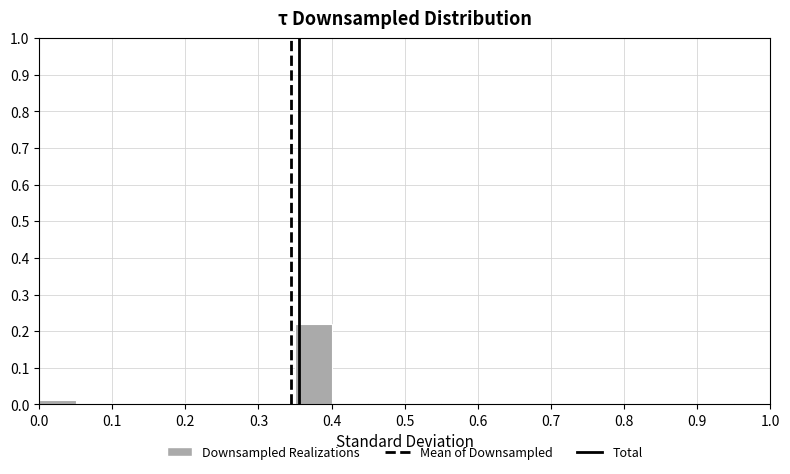

Reading left to right, list every bar in this chart as the range it spans on the x-axis followed by its height. The values are not printed on the chart, so give them approximately, as read against the axis.

0.00 to 0.05: 0.01
0.05 to 0.10: under 0.01
0.10 to 0.15: under 0.01
0.15 to 0.20: under 0.01
0.20 to 0.25: under 0.01
0.25 to 0.30: under 0.01
0.30 to 0.35: under 0.01
0.35 to 0.40: 0.22
0.40 to 0.45: under 0.01
0.45 to 0.50: under 0.01
0.50 to 0.55: under 0.01
0.55 to 0.60: under 0.01
0.60 to 0.65: 0
0.65 to 0.70: under 0.01
0.70 to 0.75: 0
0.75 to 0.80: 0
0.80 to 0.85: 0
0.85 to 0.90: 0
0.90 to 0.95: 0
0.95 to 1.00: under 0.01